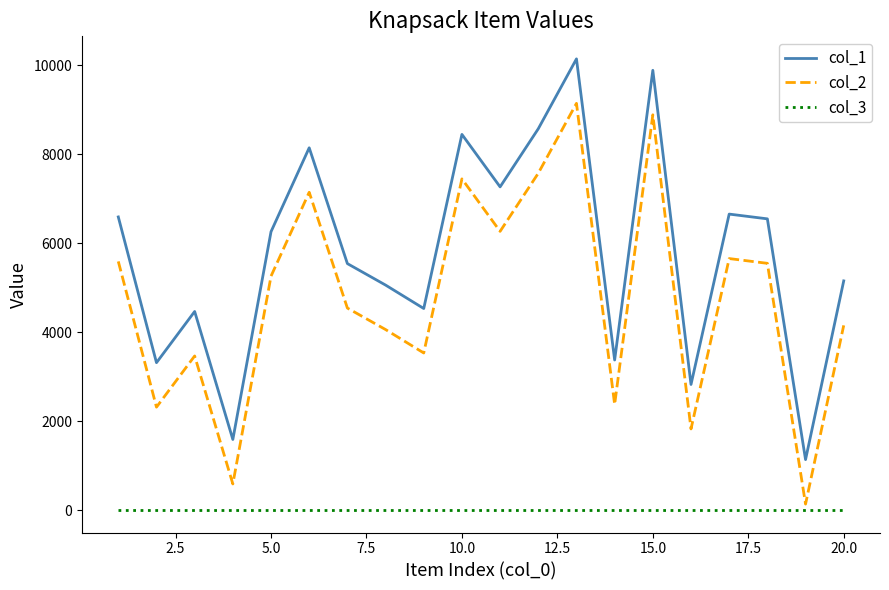

True or false: col_1 and col_2 intersect in this chart.

False